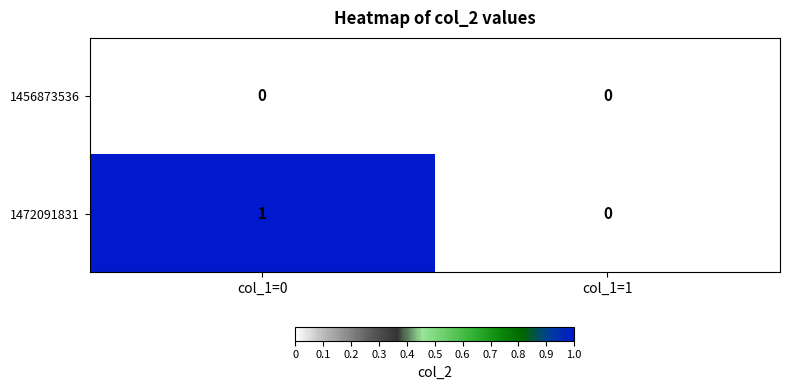

Which series has the widest spread of values?

1472091831